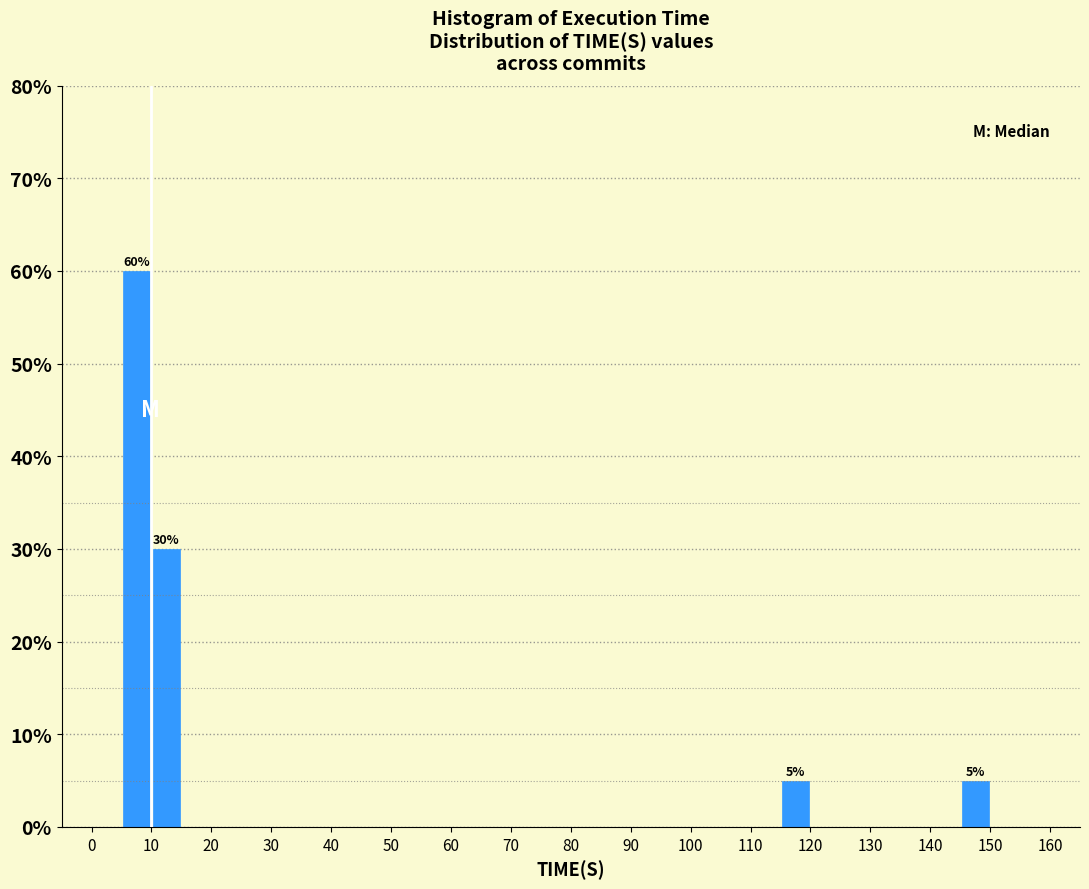

Which range on the x-axis has the tallest bar?

5 to 10